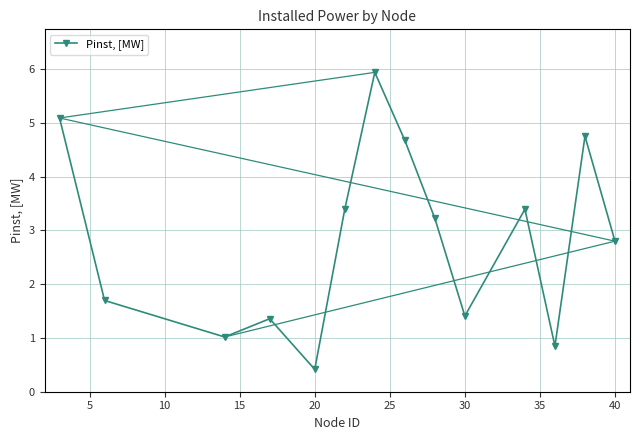

Reading right to left, list all the values displayed in this chart.

2.8	4.7	0.8	3.4	1.4	3.2	4.7	5.9	3.4	0.4	1.4	1.0	1.7	5.1